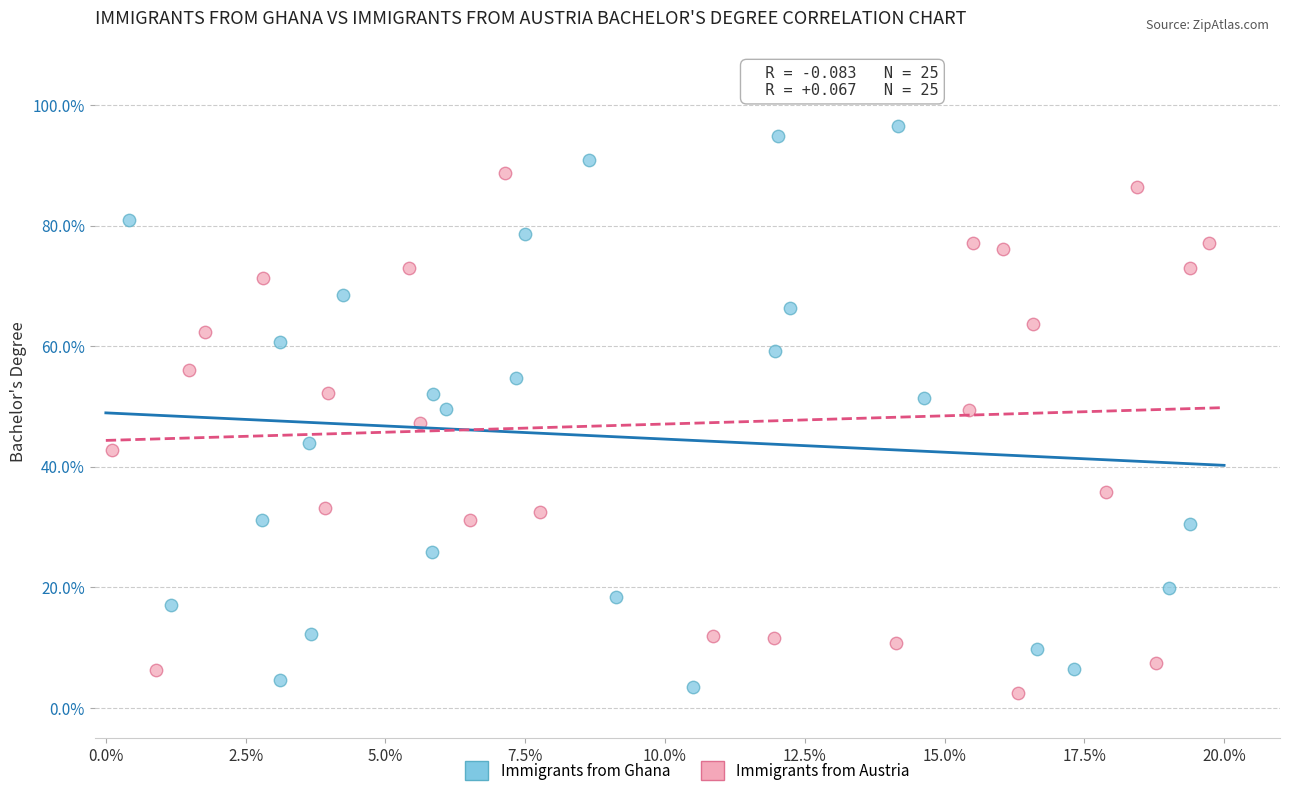

What are all the series names shown in the legend?

Immigrants from Ghana, Immigrants from Austria